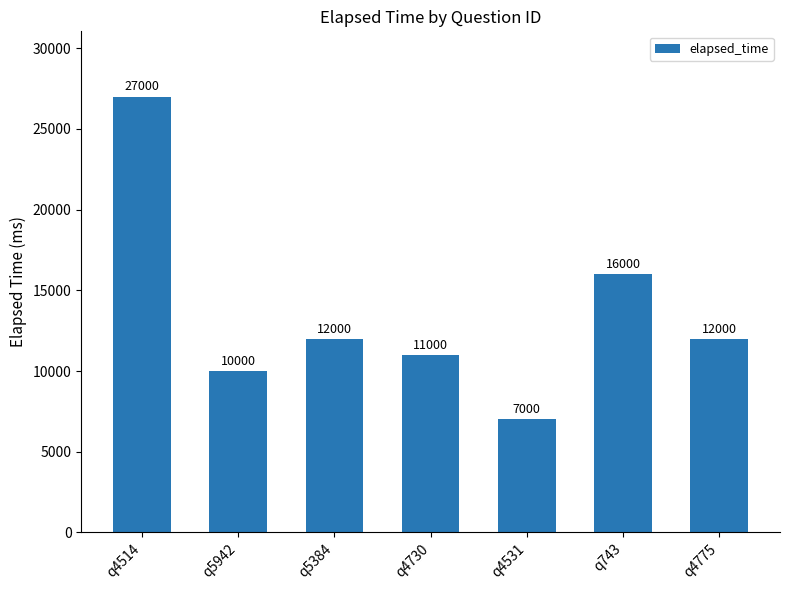

What is the sum of the values at q4514 and q743?

43000